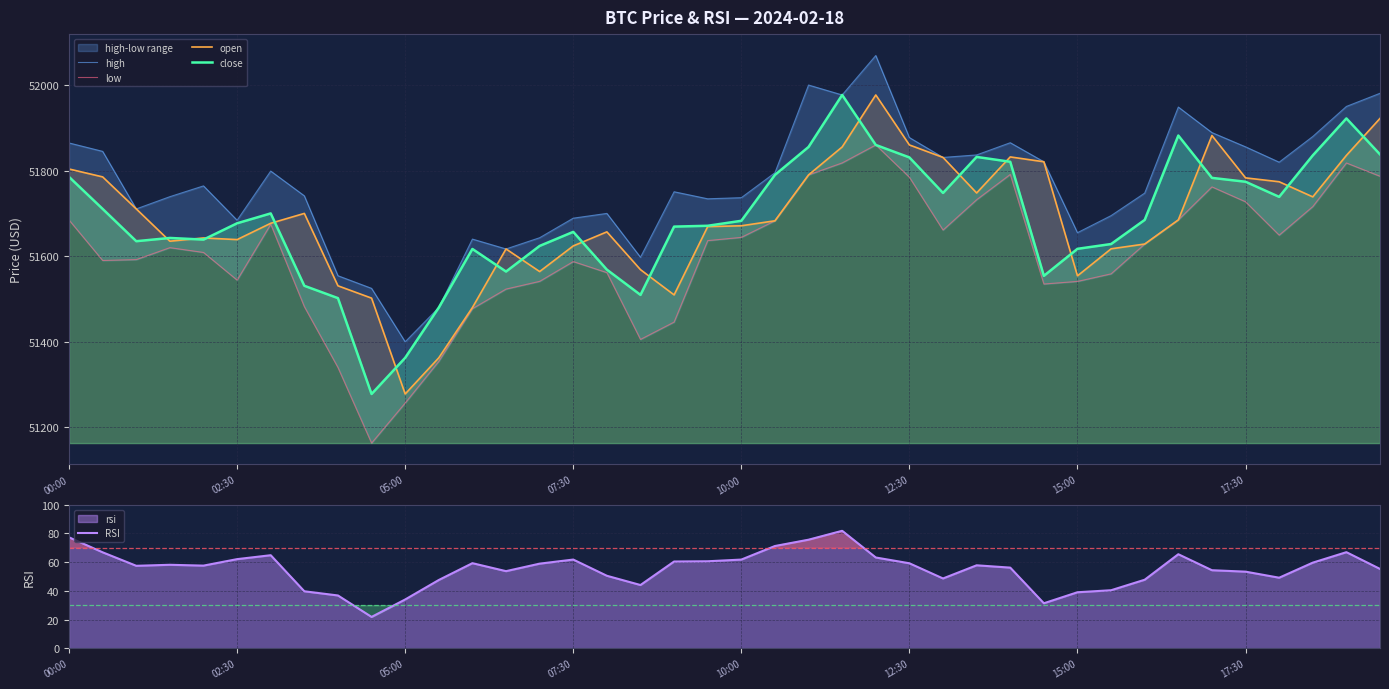

What is the minimum value shown in the chart?

21.8